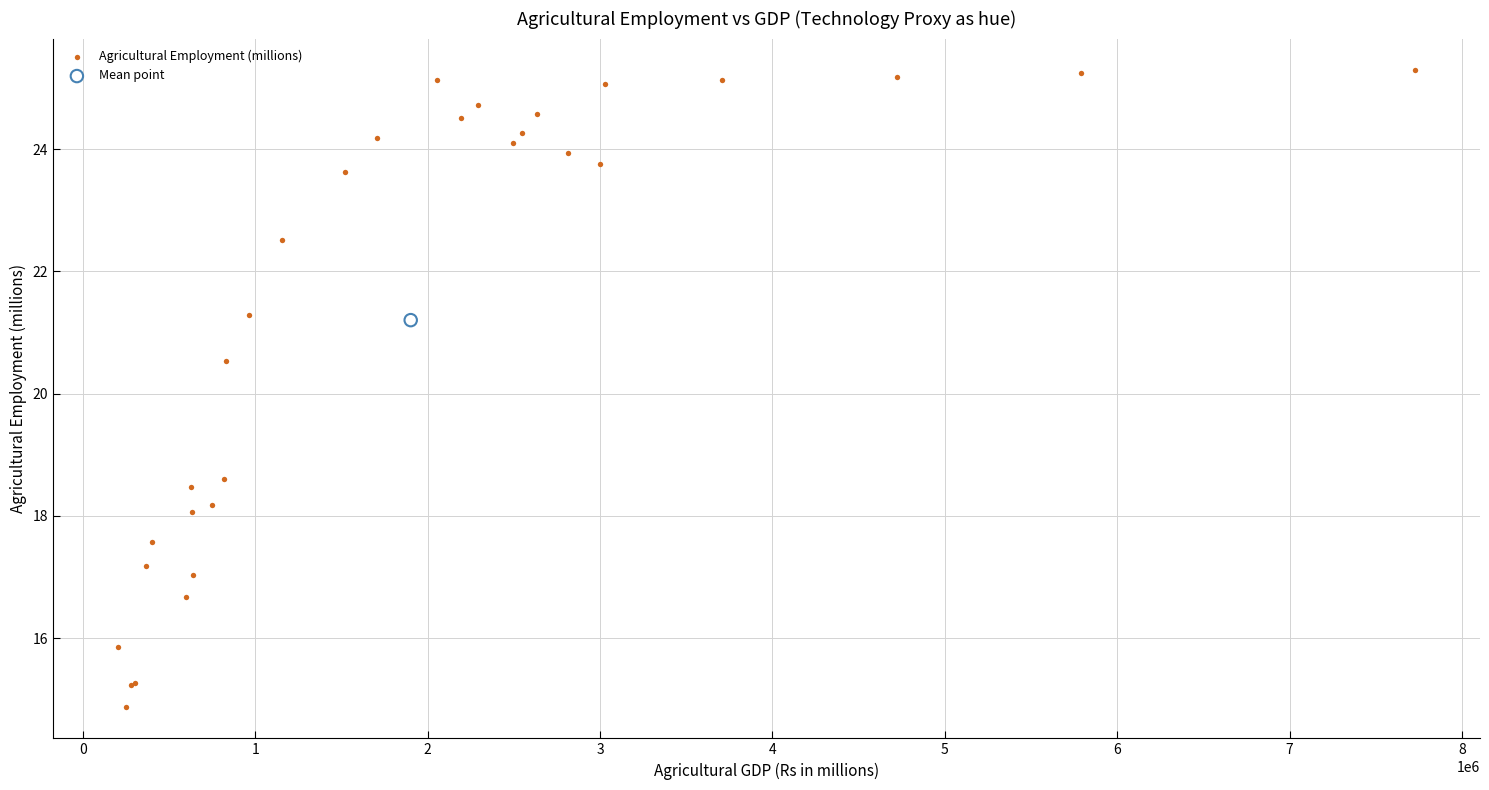

What are all the series names shown in the legend?

Agricultural Employment (millions), Mean point